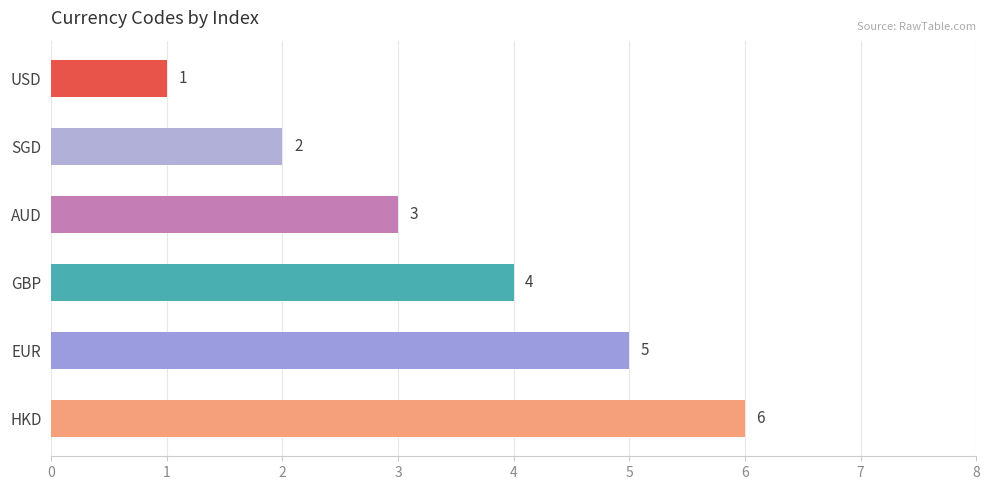

Rank the categories by value from lowest to highest.

USD, SGD, AUD, GBP, EUR, HKD